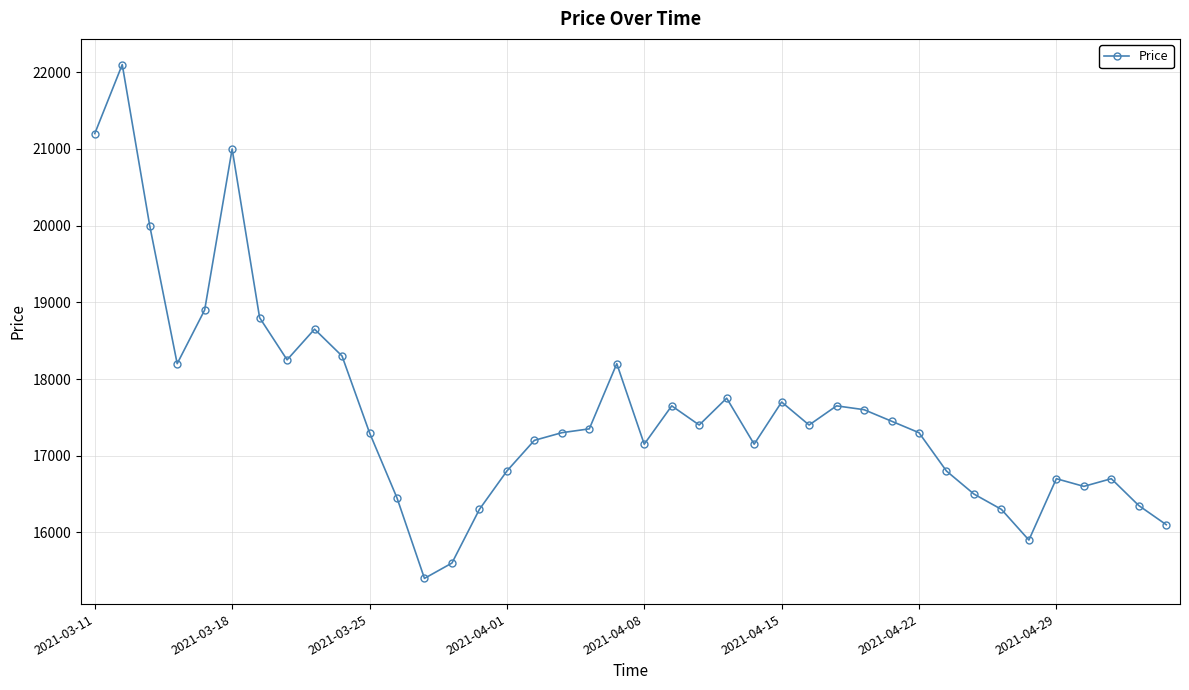

What is the value of the 36th point from the left?

16700